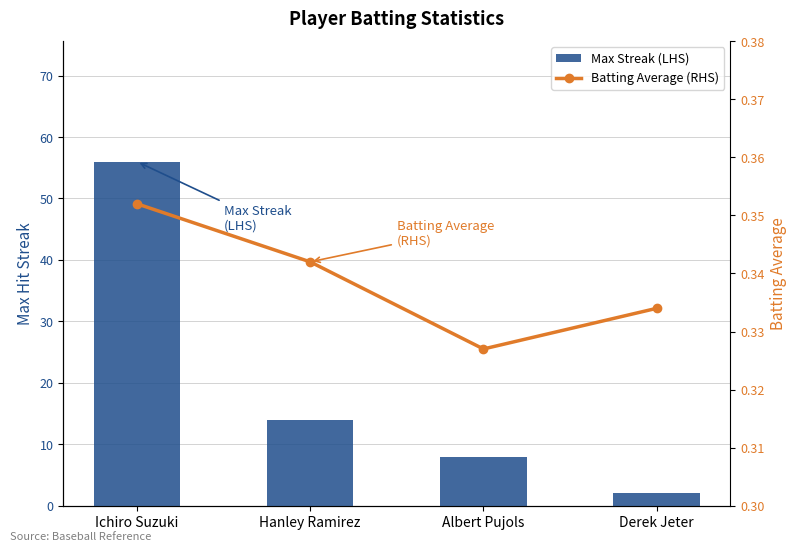

Is it true that Batting Average (RHS) equals 0.2 at Derek Jeter?

False